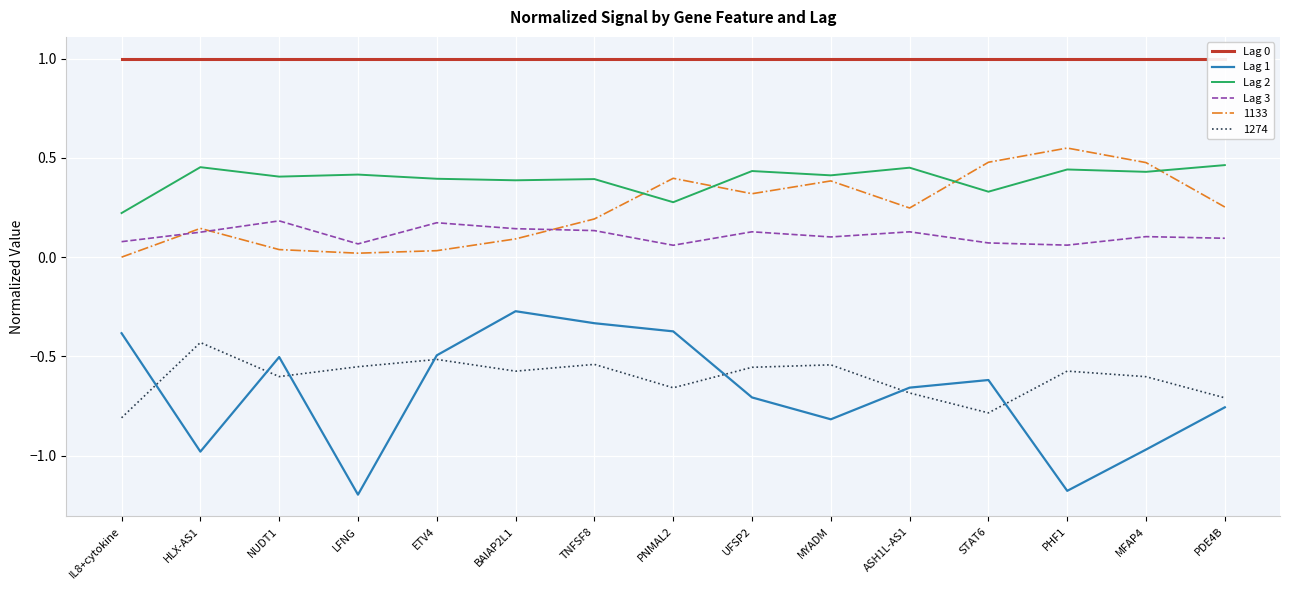

List the series in order of their overall mean, highest first.

Lag 0, Lag 2, Lag 3, Lag 1